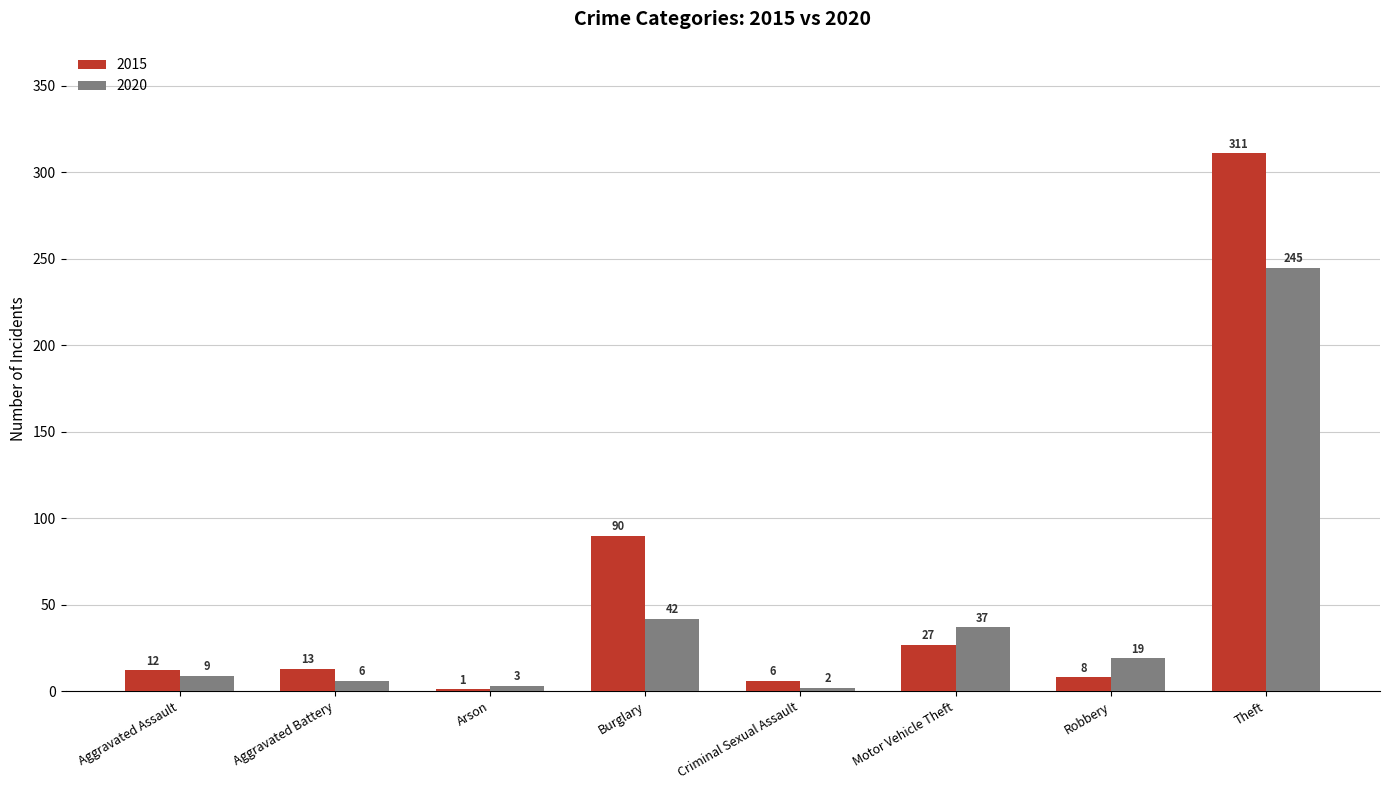

Which series changed the most between Criminal Sexual Assault and Theft?

2015